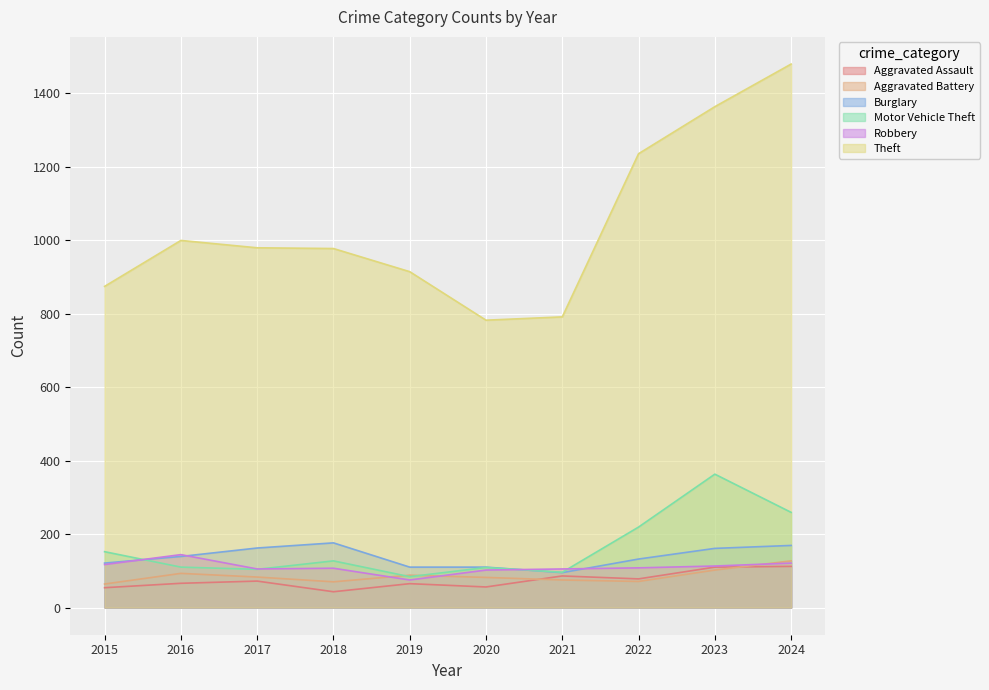

What value does the Theft series have at 2017, to the nearest 10?

980